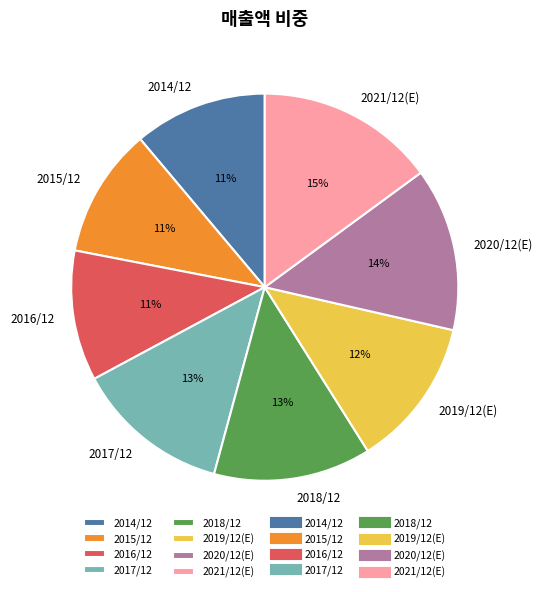

How many segments does this pie chart have?

8